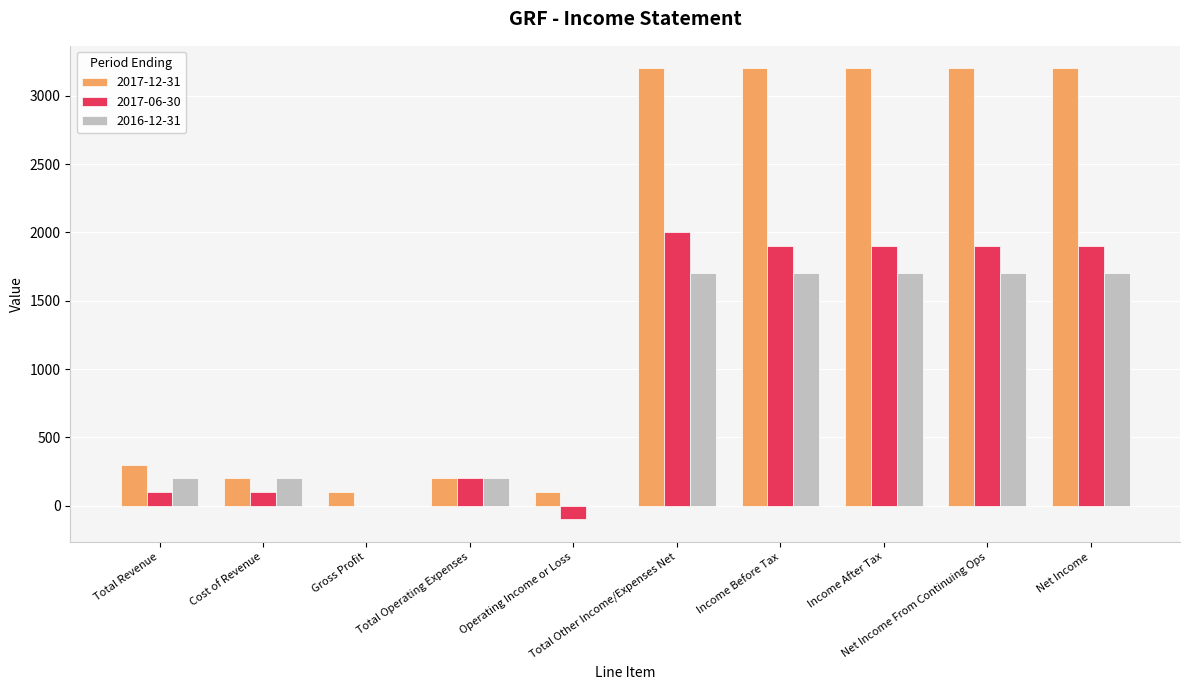

What is the maximum value shown in the chart?

3200